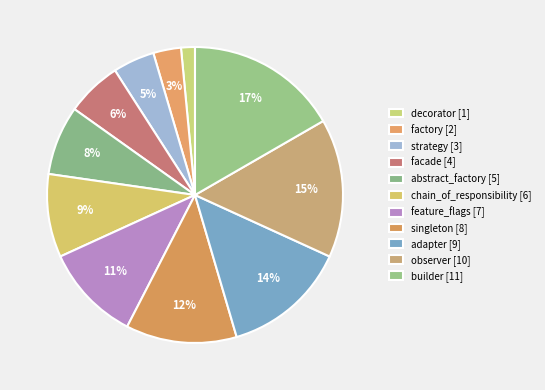

Count the number of slices in the pie.

11